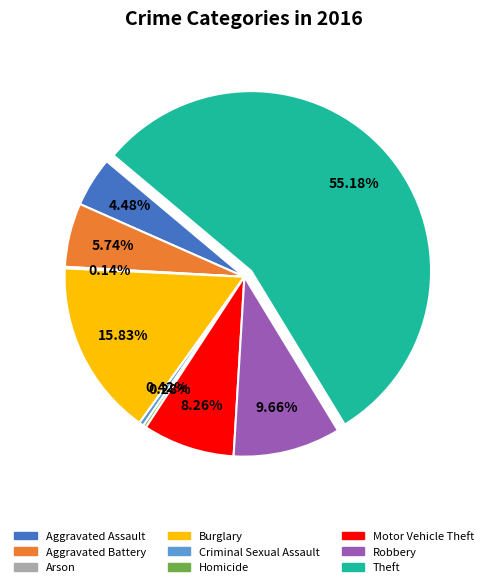

What percentage is the Theft slice, to the nearest percent?

55%